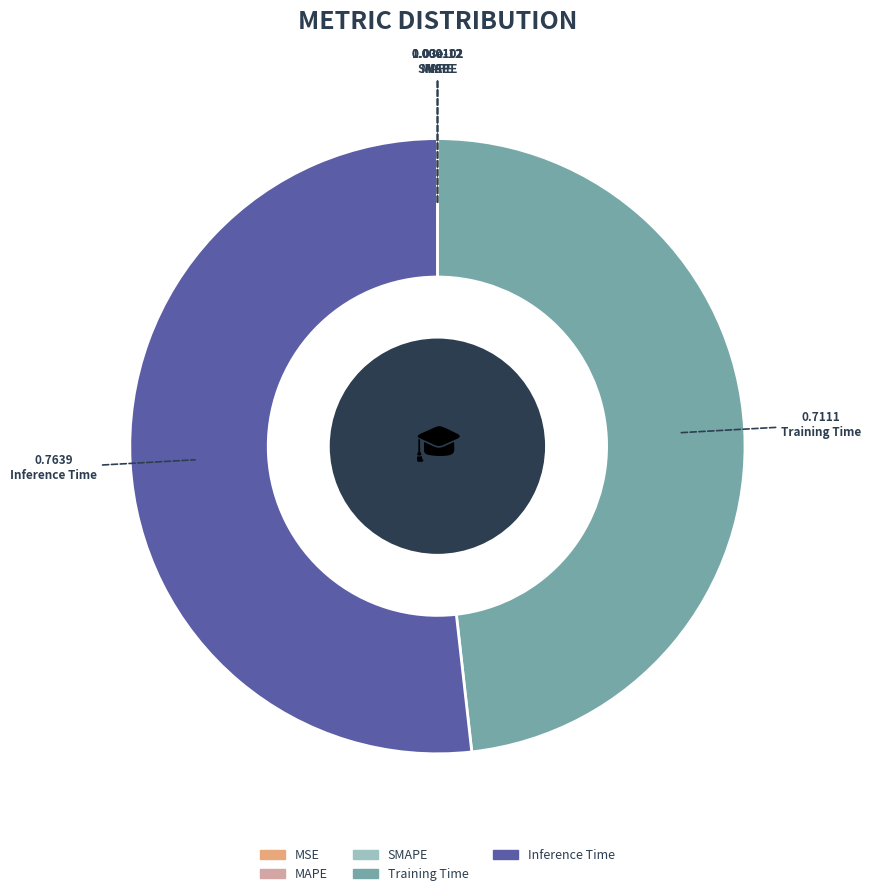

Is there a majority slice in this chart?

Yes